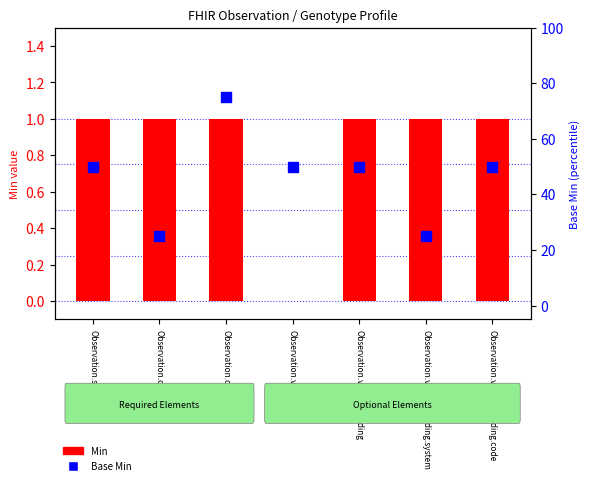

What is the total value across all series at Observation.code?

76